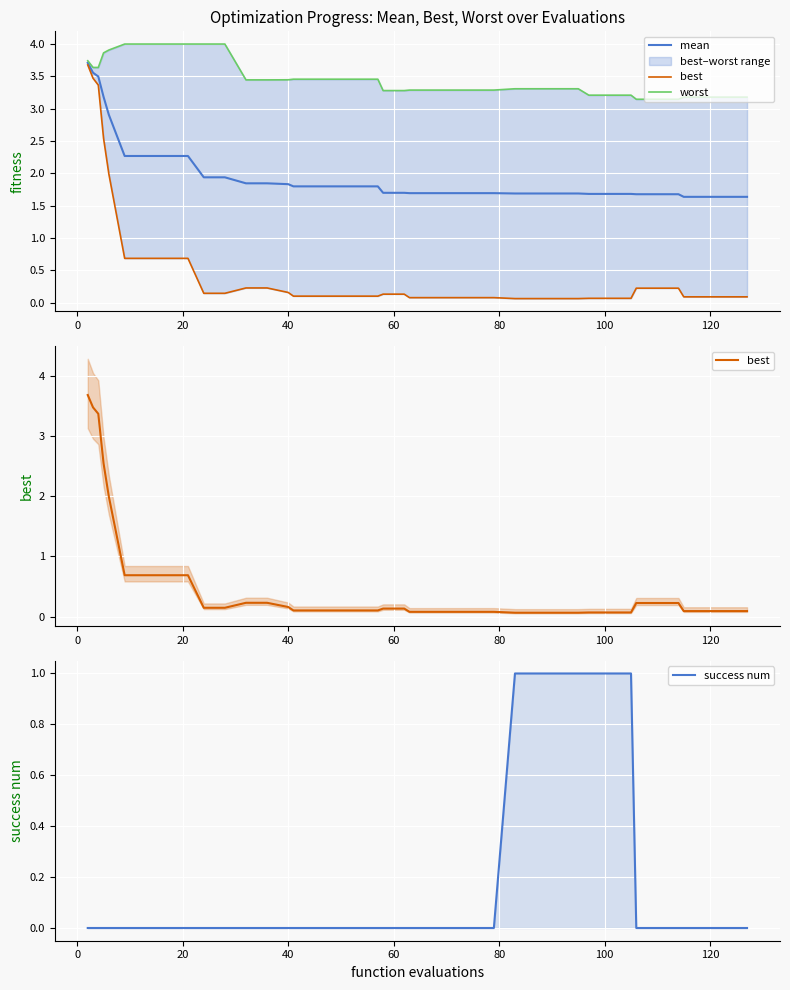

Reading left to right, transcribe all the data shown in this chart.

mean: 3.7	3.6	3.5	3.2	2.9	2.3	2.3	2.3	2.3	1.9	1.9	1.8	1.8	1.8	1.8	1.8	1.8	1.8	1.8	1.7	1.7	1.7	1.7	1.7	1.7	1.7	1.7	1.7	1.7	1.7	1.7	1.7	1.7	1.7	1.7	1.7	1.6	1.6	1.6	1.6
best: 3.7	3.5	3.4	2.5	2.0	0.7	0.7	0.7	0.7	0.1	0.1	0.2	0.2	0.2	0.1	0.1	0.1	0.1	0.1	0.1	0.1	0.1	0.1	0.1	0.1	0.1	0.1	0.1	0.1	0.1	0.1	0.1	0.1	0.2	0.2	0.2	0.1	0.1	0.1	0.1
worst: 3.7	3.6	3.6	3.9	3.9	4.0	4.0	4.0	4.0	4.0	4.0	3.4	3.4	3.4	3.5	3.5	3.5	3.5	3.5	3.3	3.3	3.3	3.3	3.3	3.3	3.3	3.3	3.3	3.3	3.3	3.2	3.2	3.2	3.1	3.1	3.1	3.2	3.2	3.2	3.2
success num: 0.0	0.0	0.0	0.0	0.0	0.0	0.0	0.0	0.0	0.0	0.0	0.0	0.0	0.0	0.0	0.0	0.0	0.0	0.0	0.0	0.0	0.0	0.0	0.0	0.0	0.0	1.0	1.0	1.0	1.0	1.0	1.0	1.0	0.0	0.0	0.0	0.0	0.0	0.0	0.0